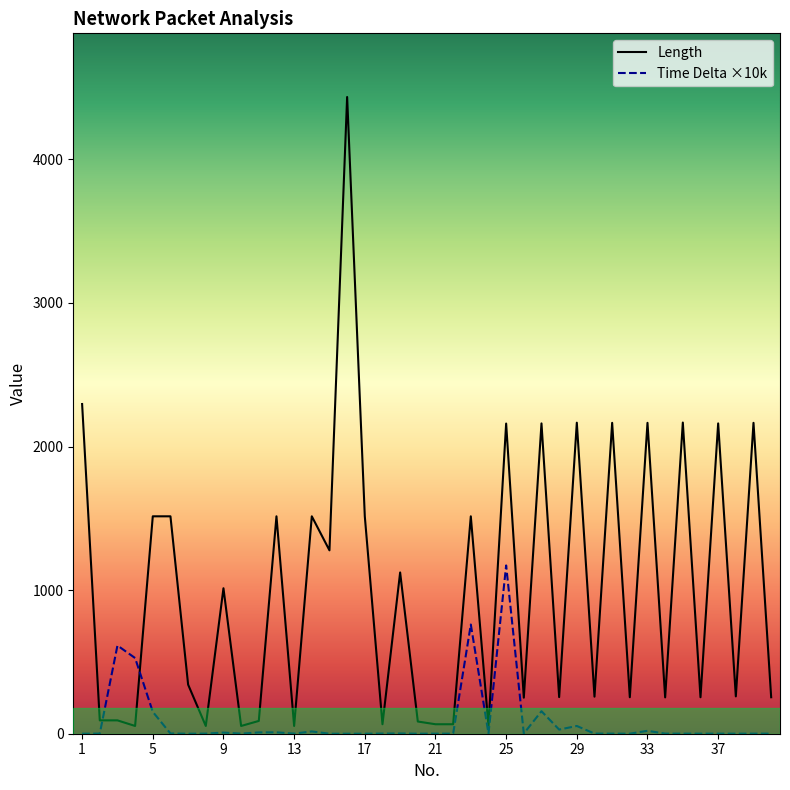

What is the difference between the maximum and minimum values in the Length series?

4380.0